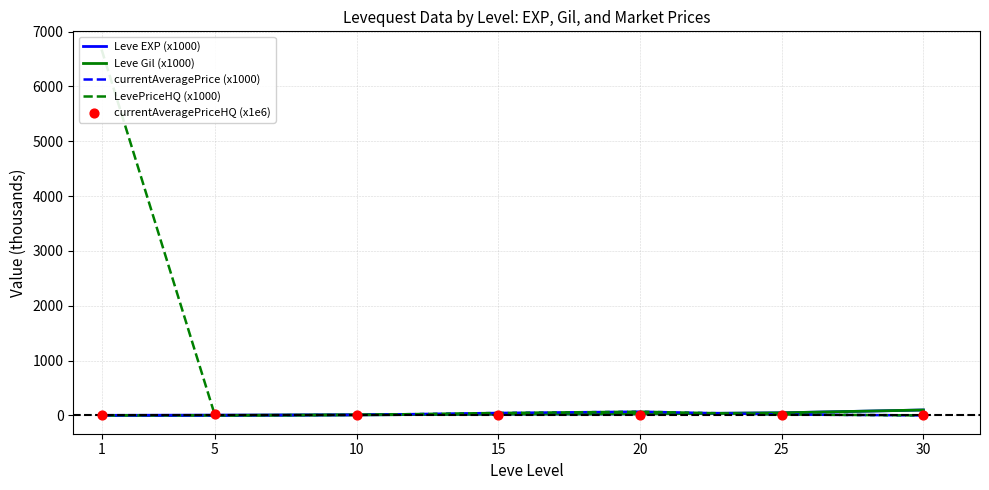

Which series reaches the minimum Y coordinate?

LevePriceHQ (x1000)